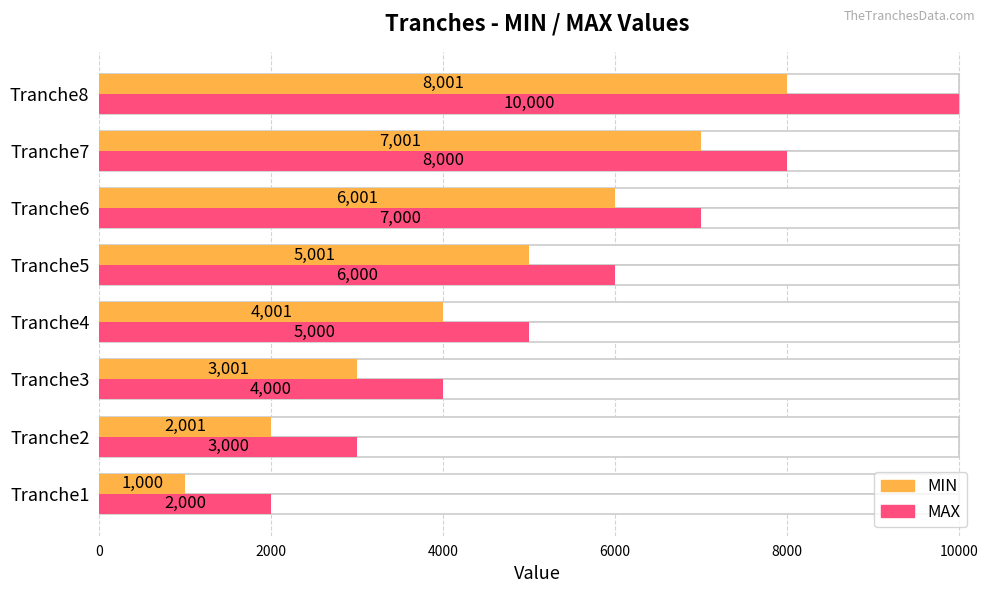

How many bars are there in total?

16